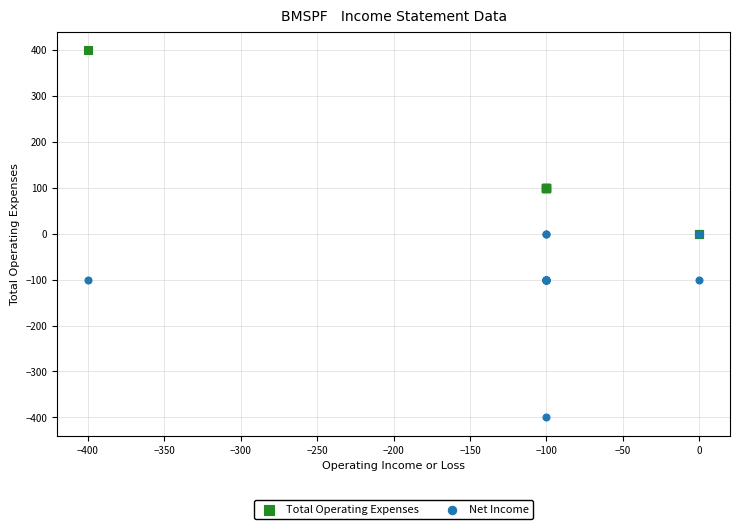

Which series reaches the maximum Y coordinate?

Total Operating Expenses